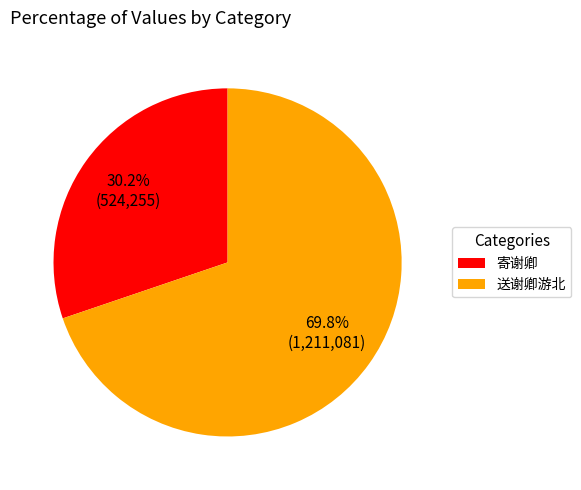

Which has a higher value, 寄谢卿 or 送谢卿游北?

送谢卿游北